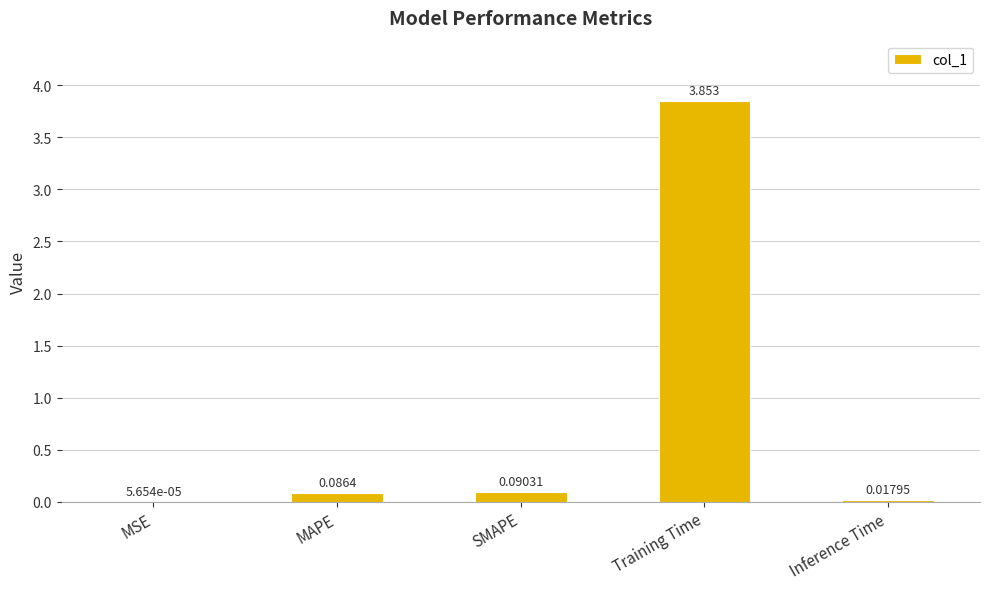

Which label corresponds to the largest value in the chart?

Training Time